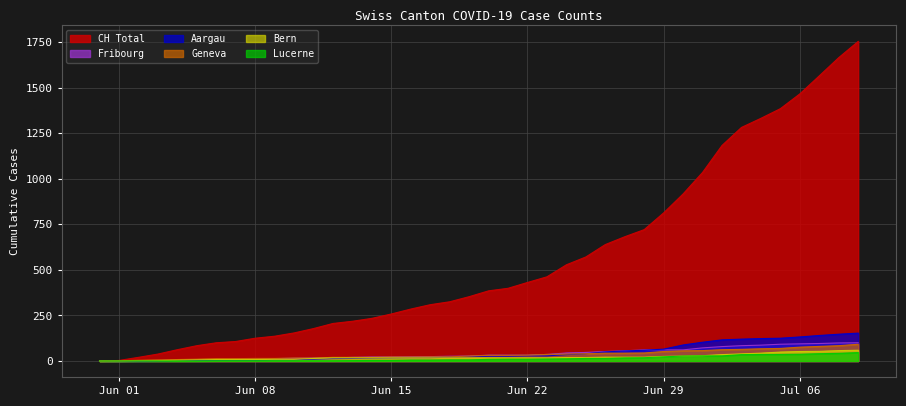

How many data points does each series have?

40